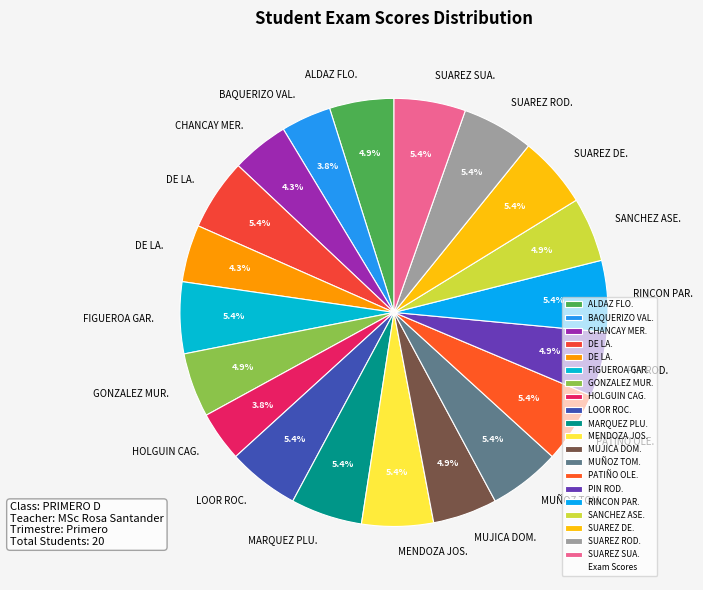

How many segments does this pie chart have?

20